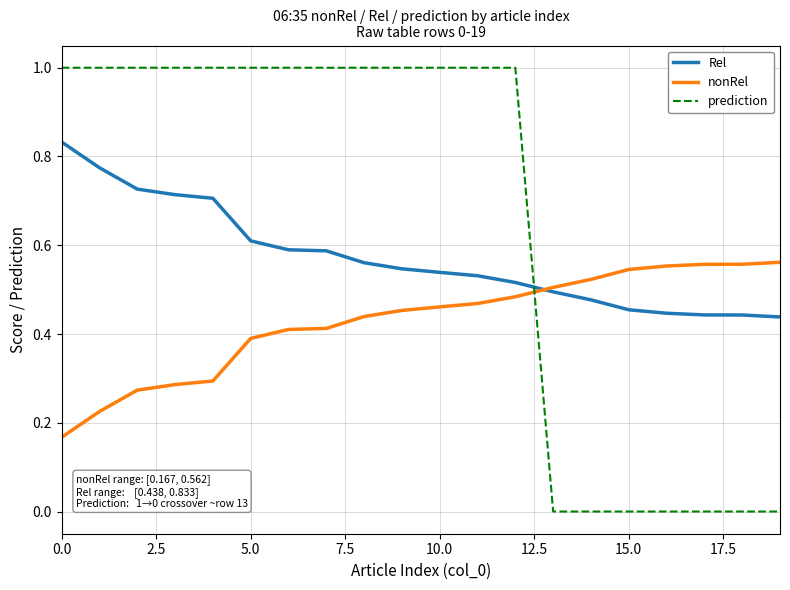

What is the maximum value shown in the chart?

1.0